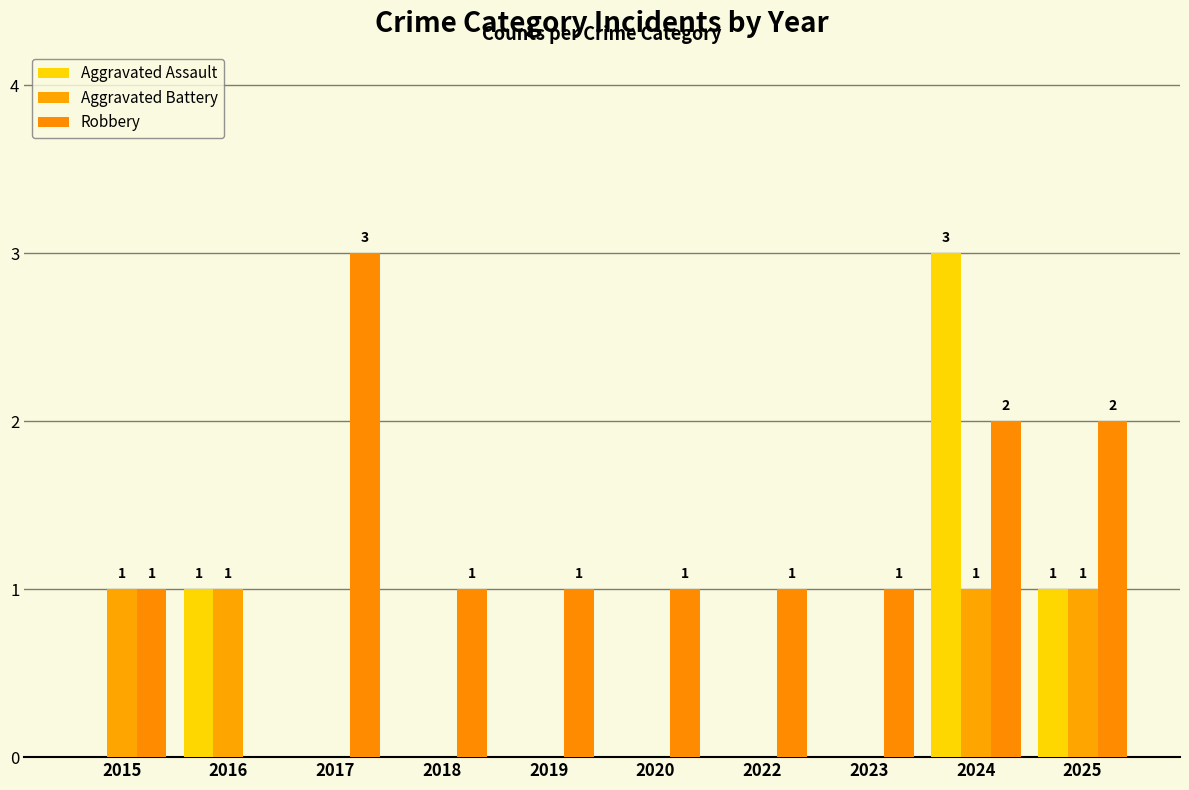

Rank the categories by Aggravated Battery value from highest to lowest.

2015, 2016, 2024, 2025, 2017, 2018, 2019, 2020, 2022, 2023